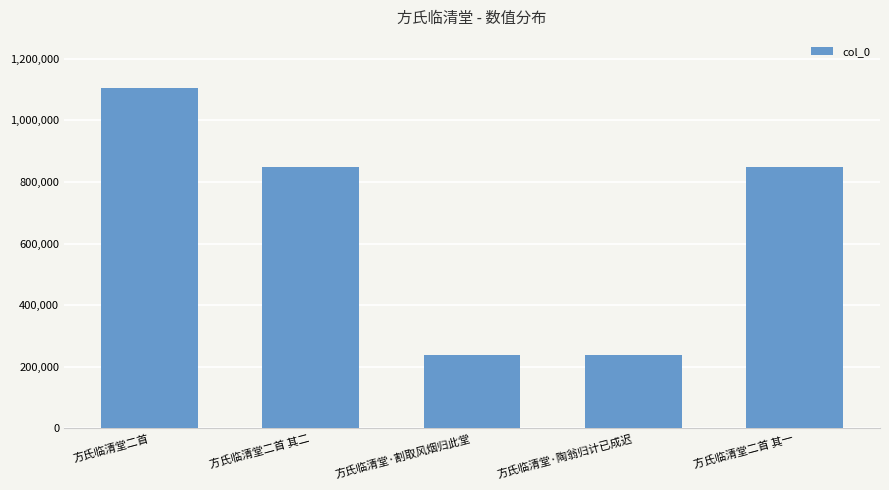

Are the bars grouped side by side (vs. stacked)?

No